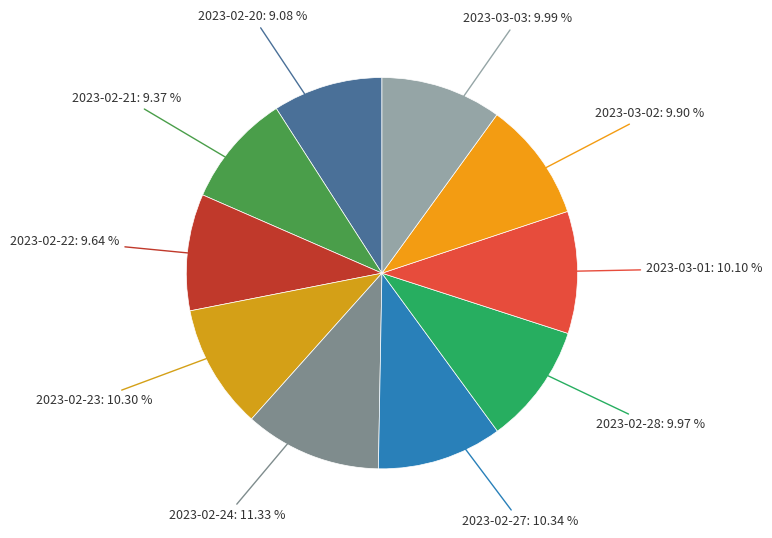

Combined, what portion of the pie is 2023-03-02 and 2023-02-23?

20.2%